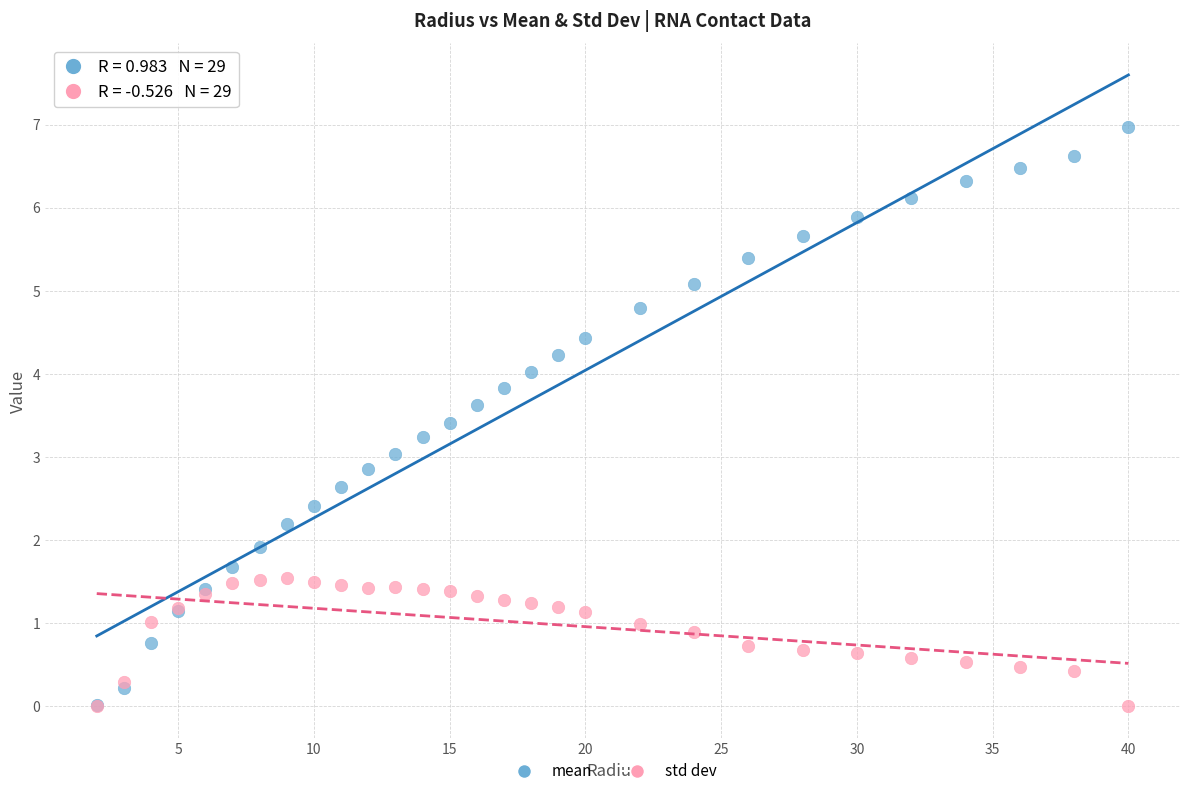

Which series contains the highest Y value?

mean